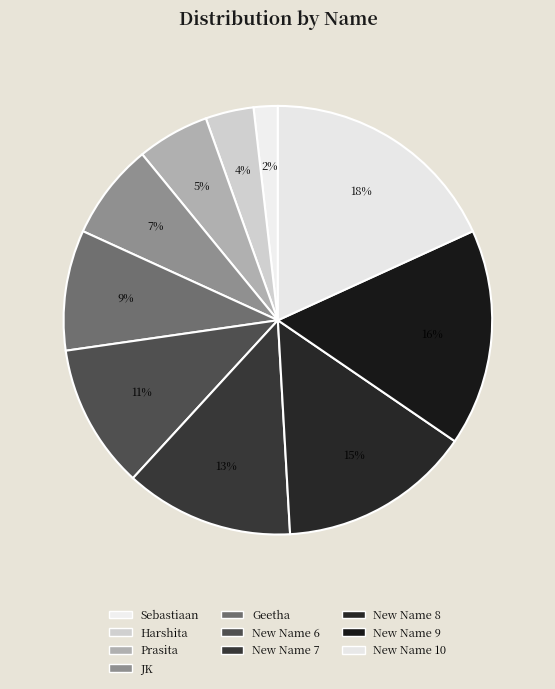

Which slice is the smallest?

Sebastiaan